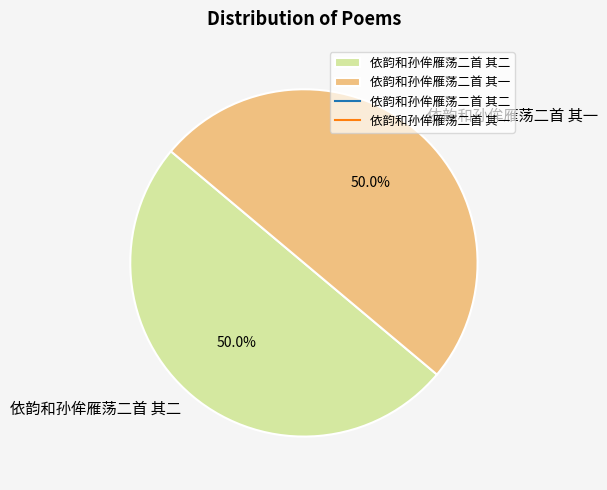

Combined, do 依韵和孙侔雁荡二首 其二 and 依韵和孙侔雁荡二首 其一 account for over 50%?

Yes